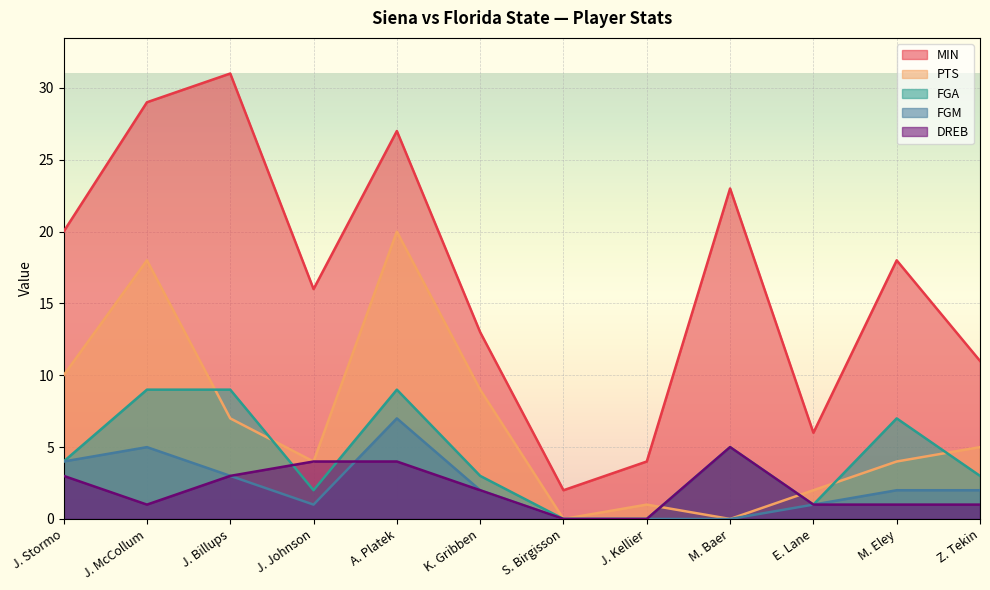

What is the value of the FGA point at the 11th from the left?

7